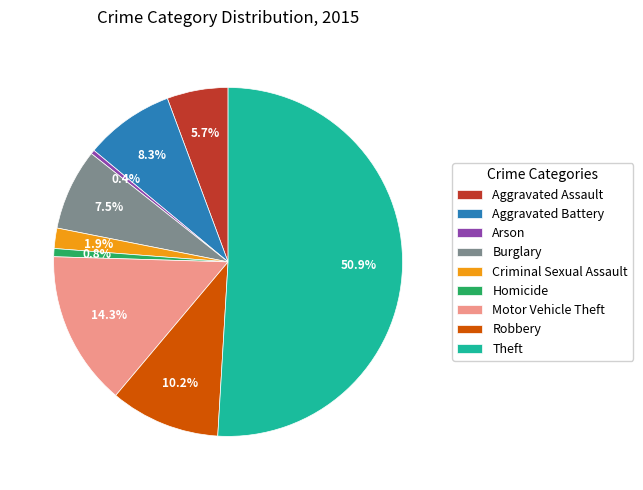

Count the number of slices in the pie.

9